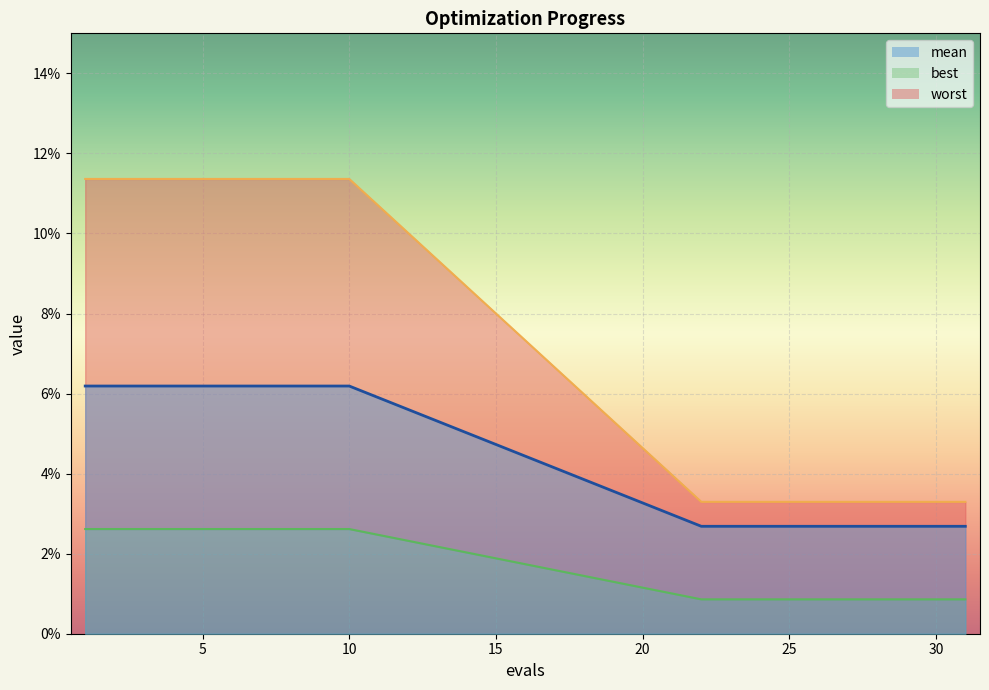

What is the average value of the worst series?

0.1